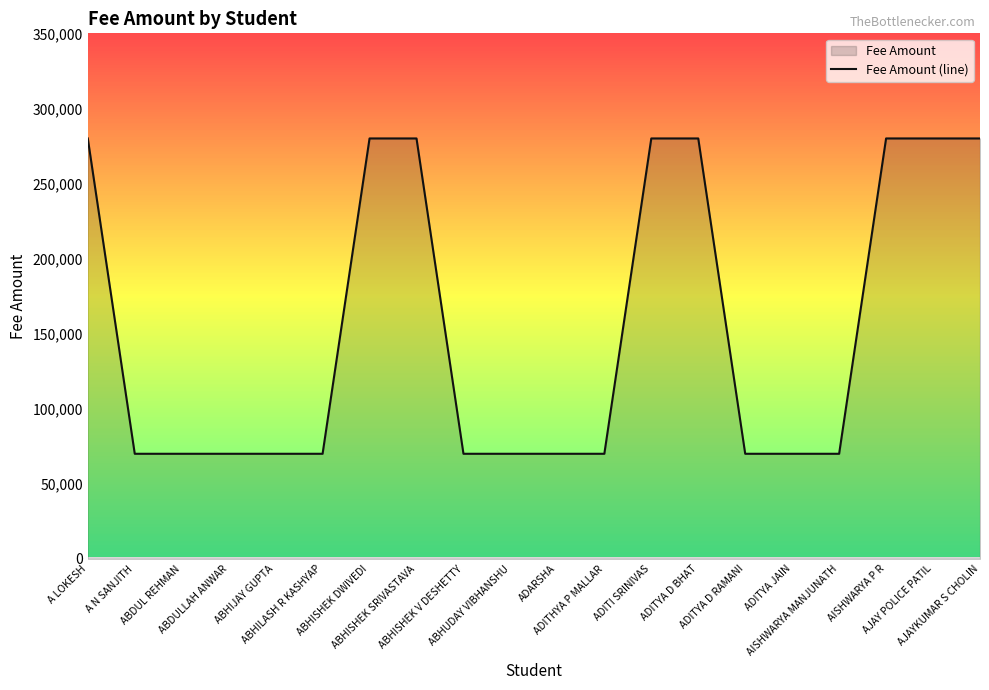

What is the label of the 9th point from the left?

ABHISHEK V DESHETTY